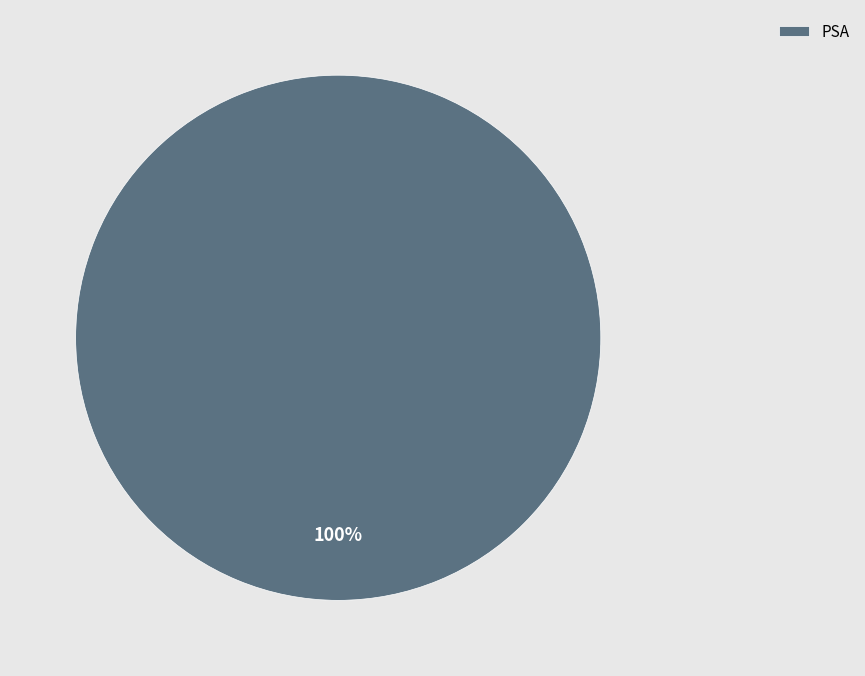

Does any single category account for the majority?

Yes